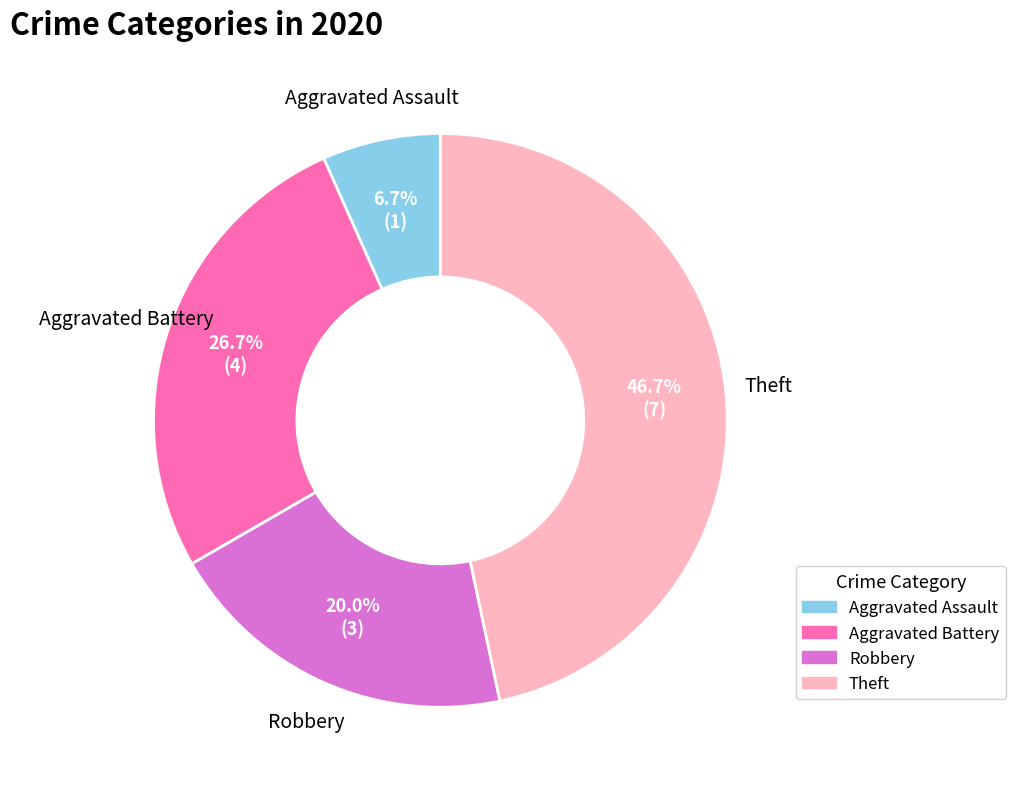

Is there any slice that represents more than half of the pie?

No